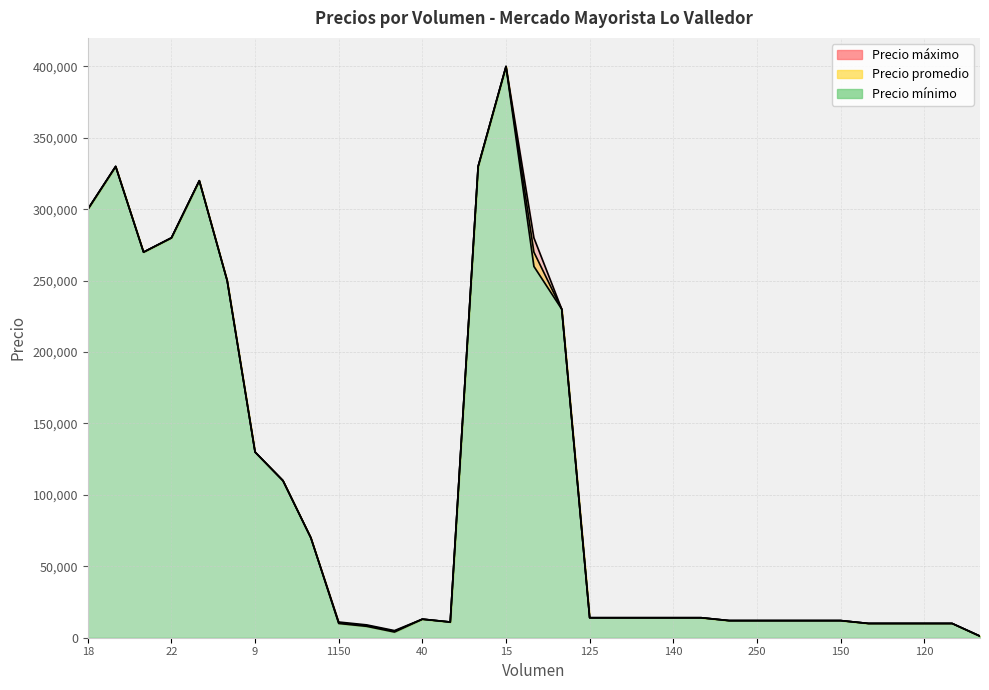

What is the lowest value of the Precio promedio series?

1100